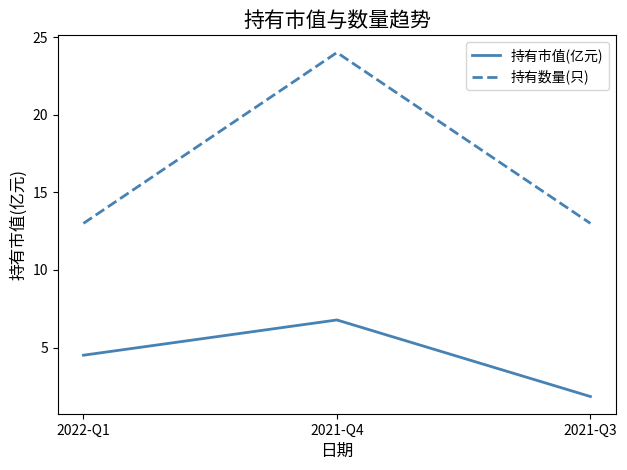

Reading right to left, what are all the values shown in this chart?

持有市值(亿元): 2021-Q3=1.9	2021-Q4=6.8	2022-Q1=4.5
持有数量(只): 2021-Q3=13.0	2021-Q4=24.0	2022-Q1=13.0